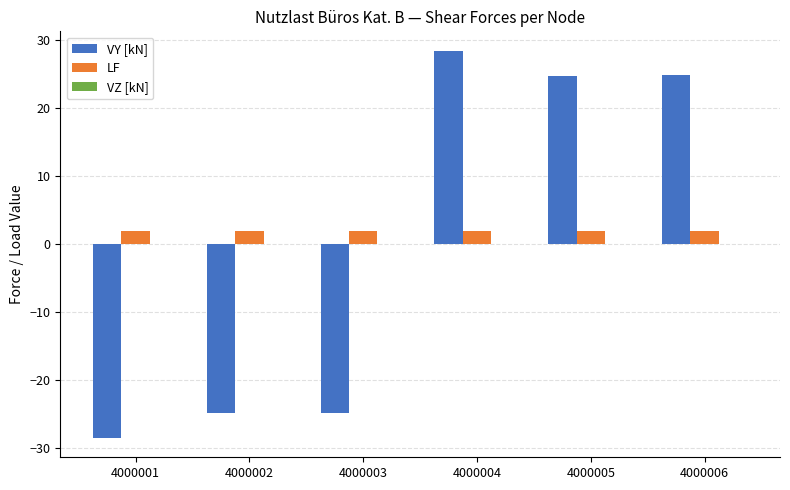

At which category does the chart reach its peak across all series?

4000004